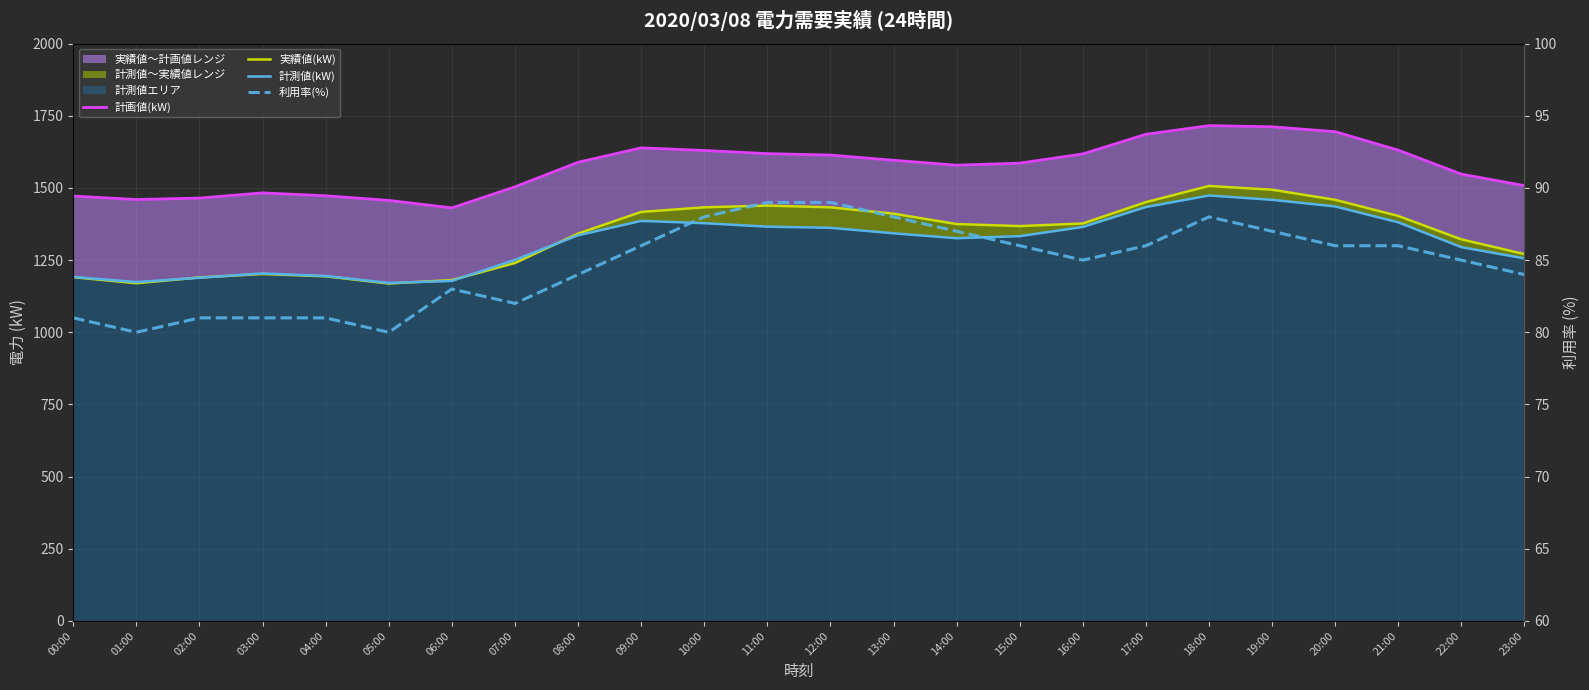

What are all the series names shown in the legend?

計画値(kW), 実績値(kW), 計測値(kW), 利用率(%)